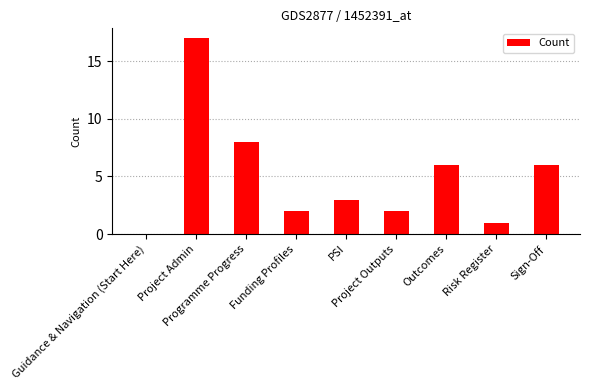

What is the greatest value displayed?

17